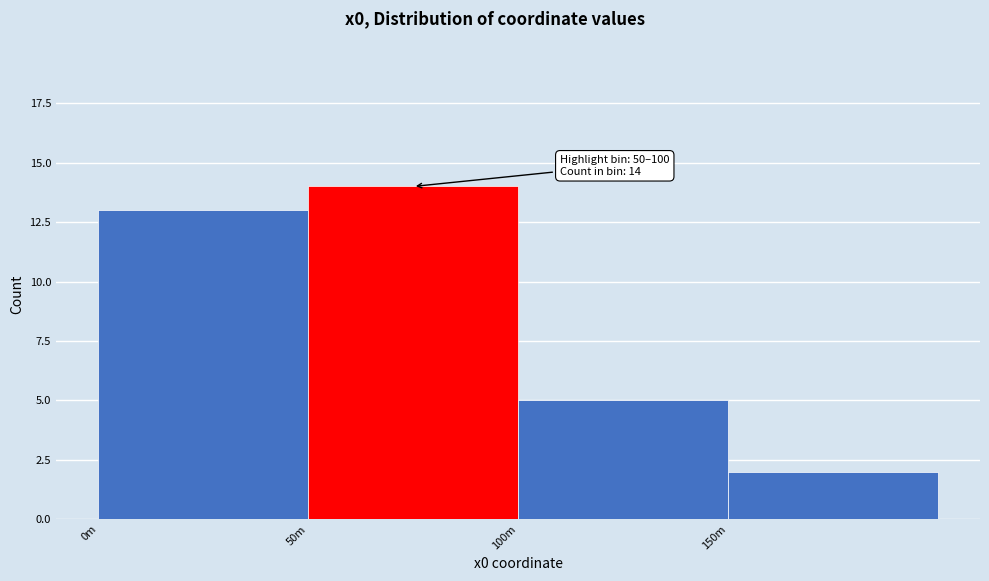

Reading right to left, list all the values displayed in this chart.

2	5	14	13